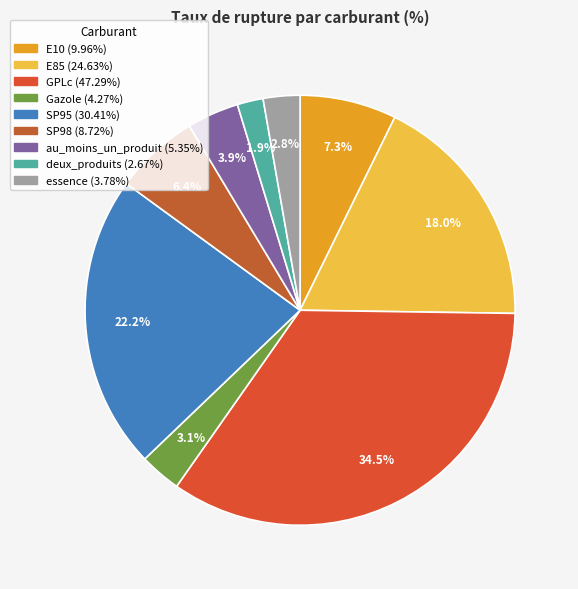

The essence slice represents 1% of the pie. True or false?

False